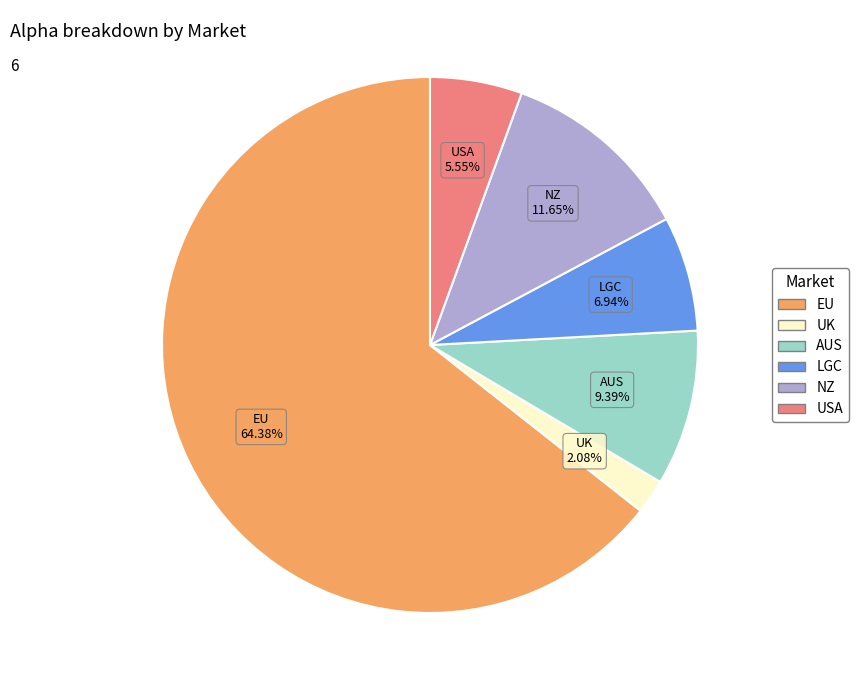

Which category has the biggest portion of the pie?

EU